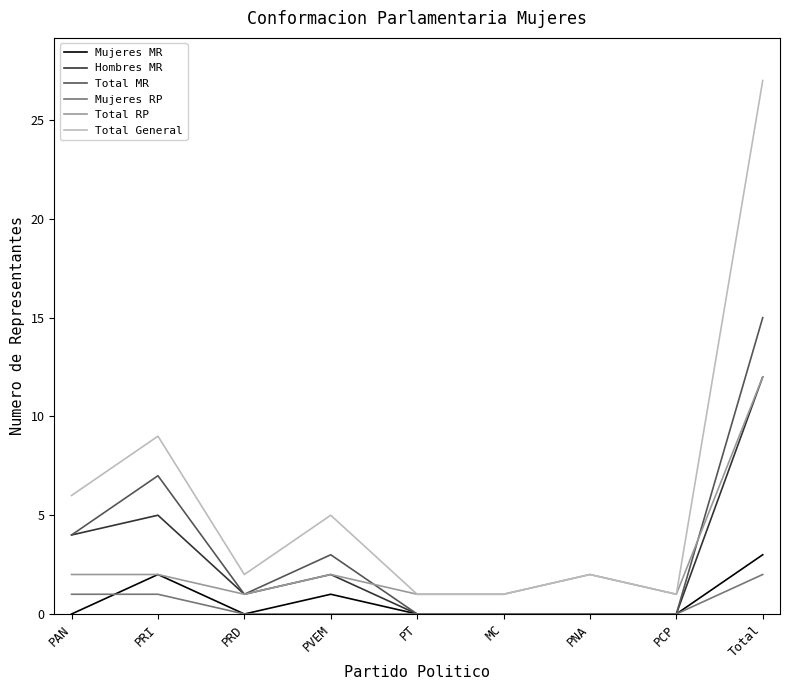

The value of Hombres MR at MC is -6. True or false?

False